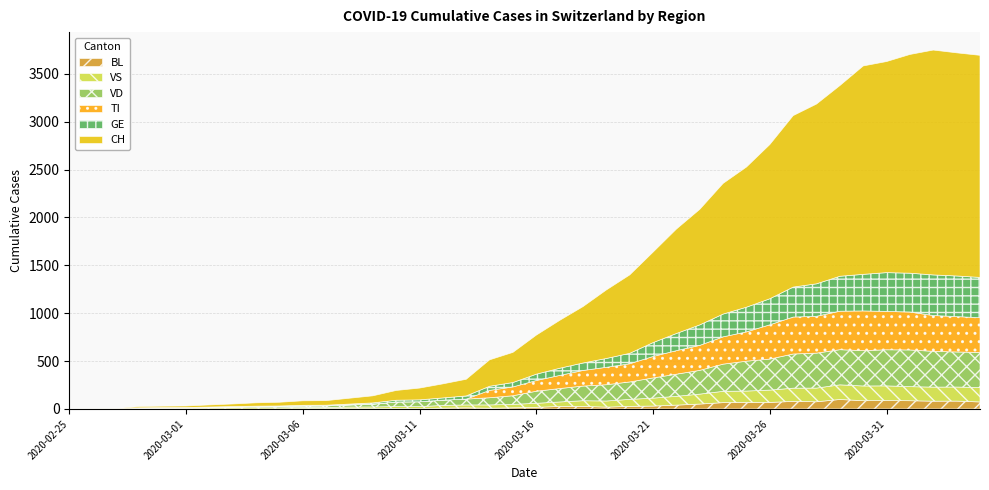

At which label is VS closest to 77?

2020-03-20